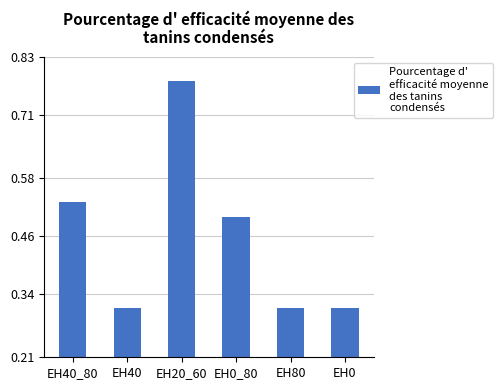

What is the sum of the values at EH0 and EH80?

0.6